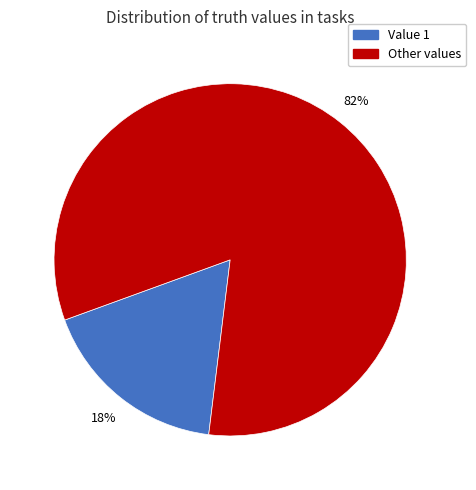

To the nearest percent, what is the average slice percentage?

50%